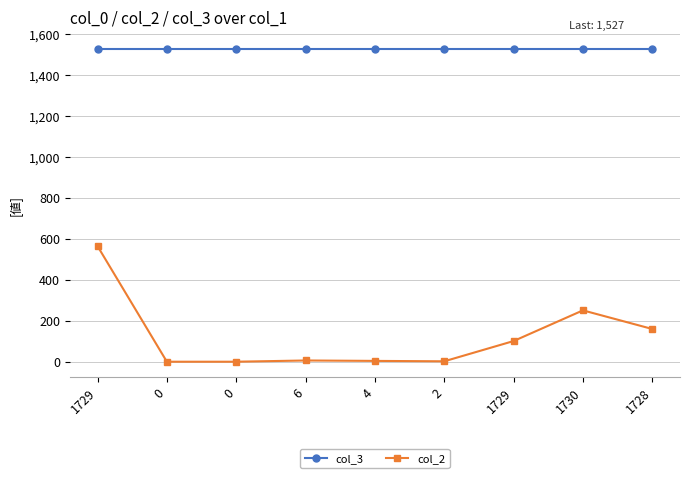

Reading left to right, transcribe all the data shown in this chart.

col_3: 1527	1527	1527	1527	1527	1527	1527	1527	1527
col_2: 565	0	0	6	4	2	101	251	160